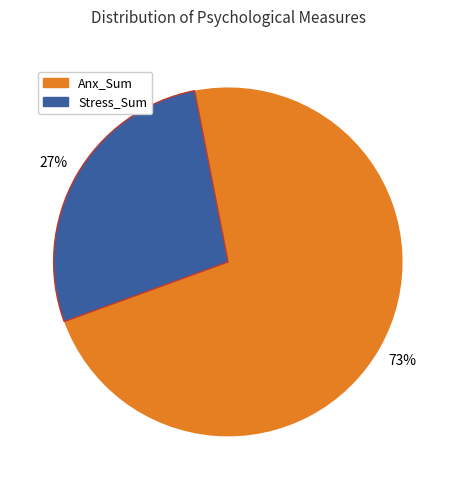

To the nearest percent, what is the average slice percentage?

50%